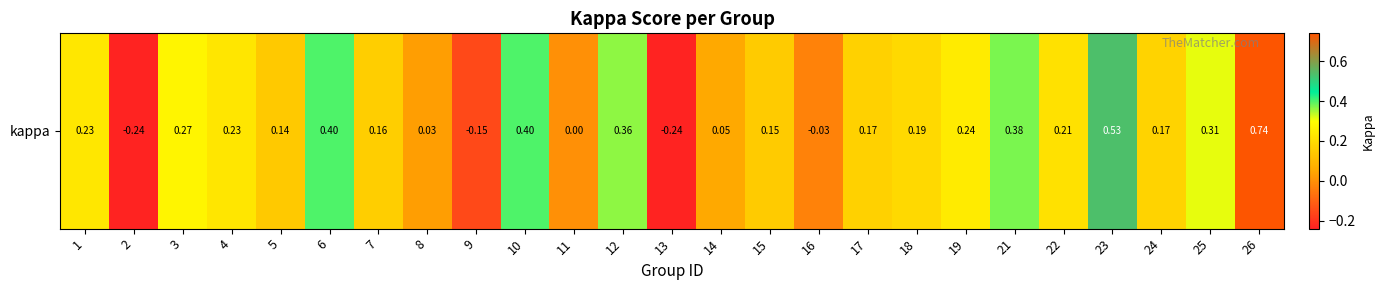

Where is the data nearest to the value 0?

11